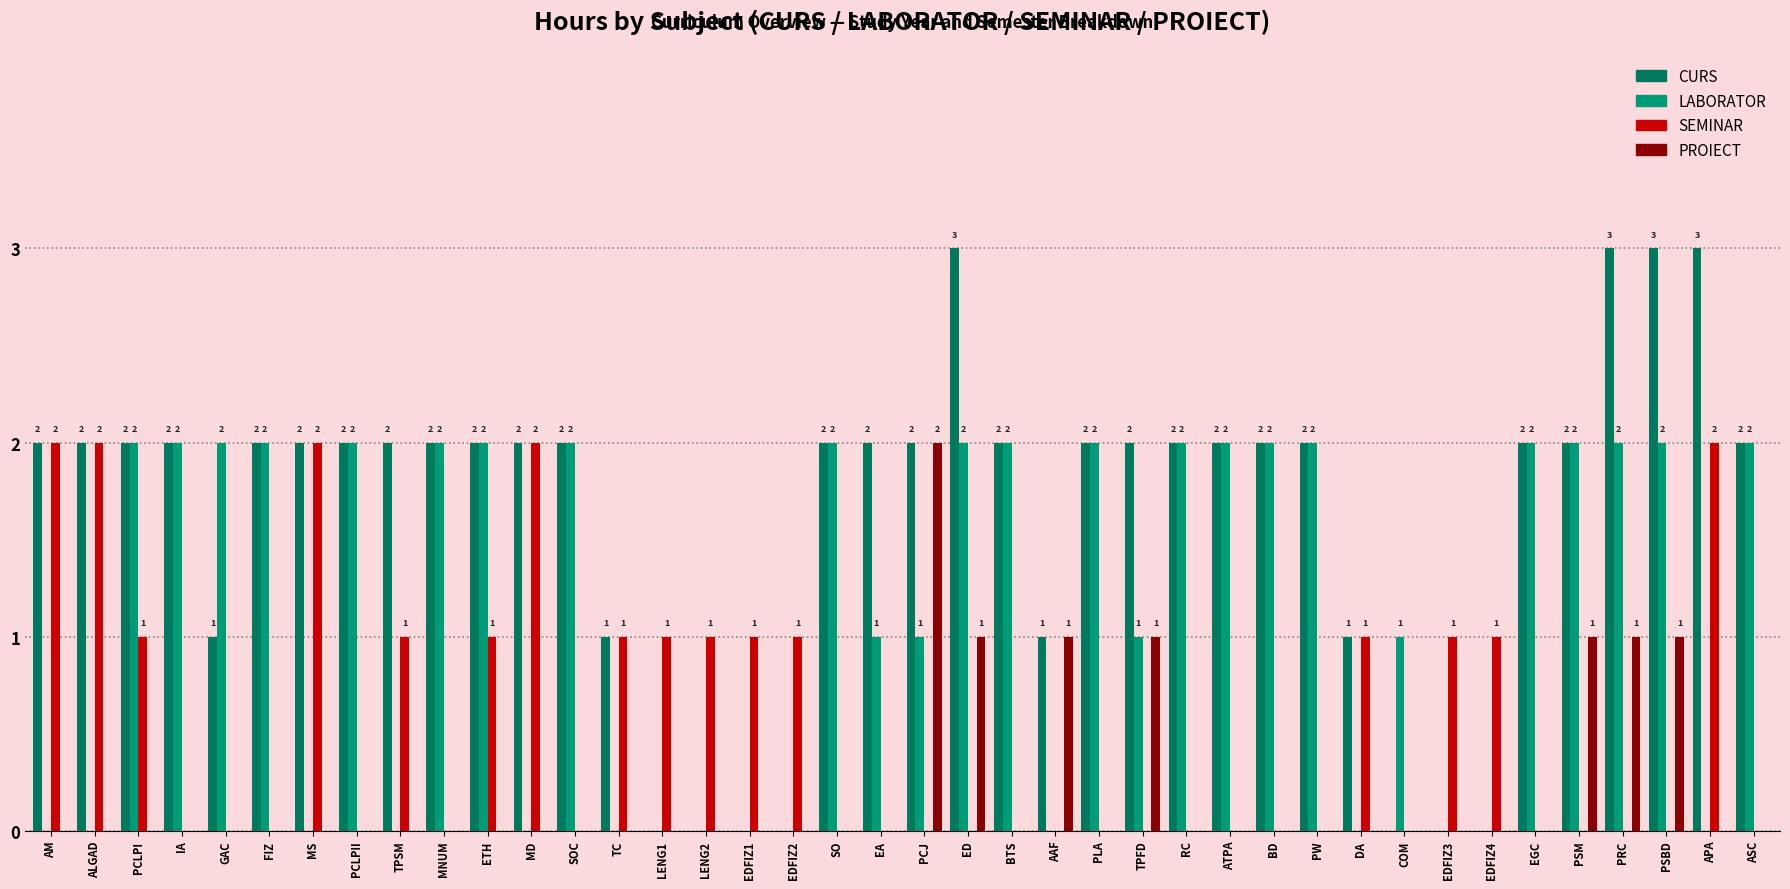

What value does the SEMINAR series have at LENG1?

1